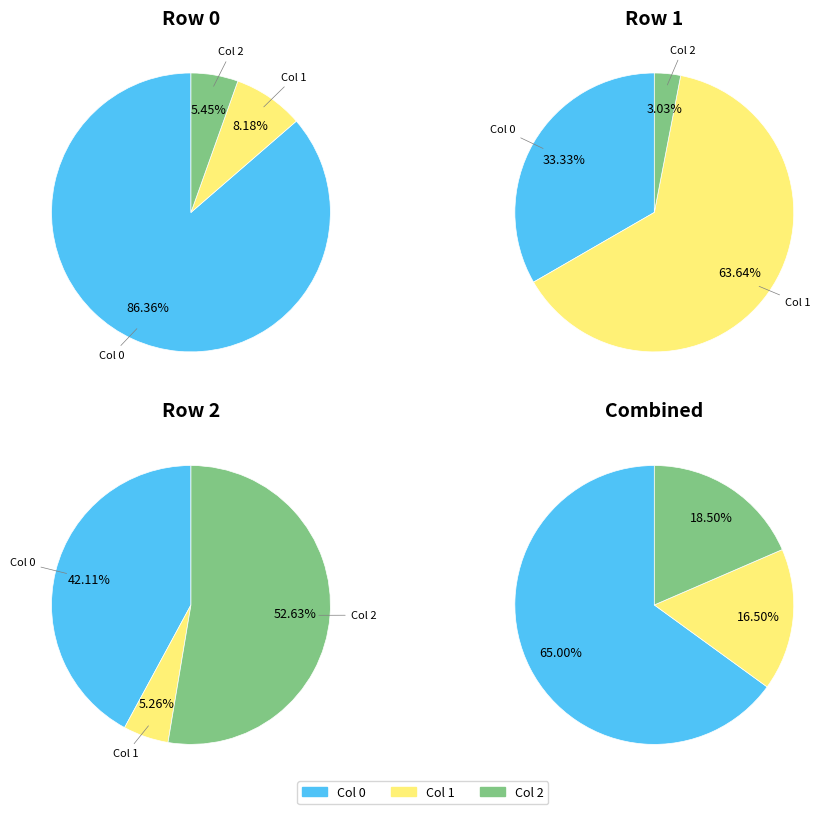

The Col 1 slice represents 64% of the pie. True or false?

True